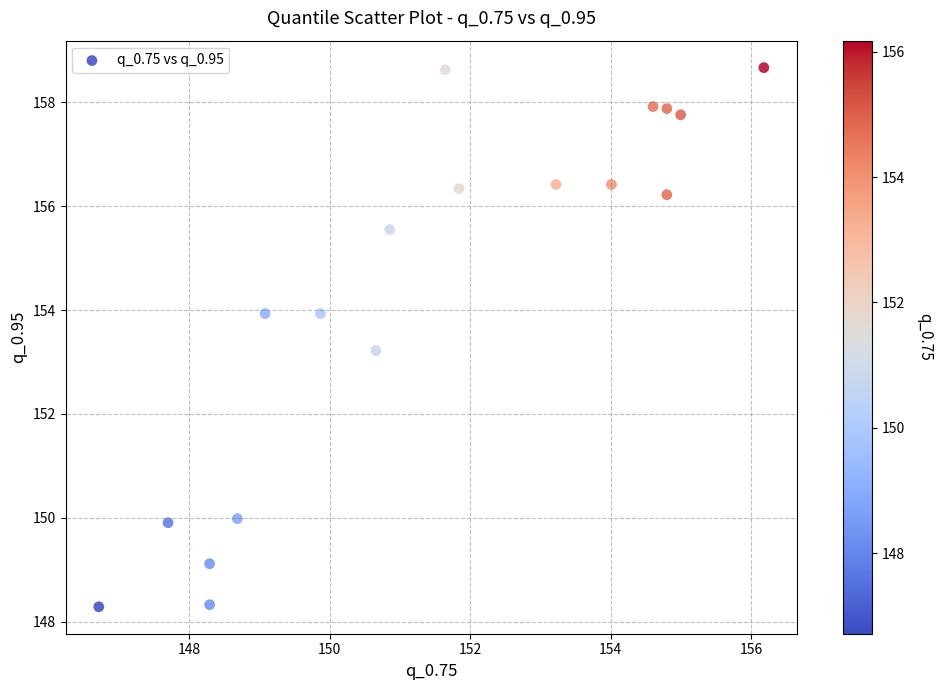

What Y value in the scatter plot is closest to 153?

153.2